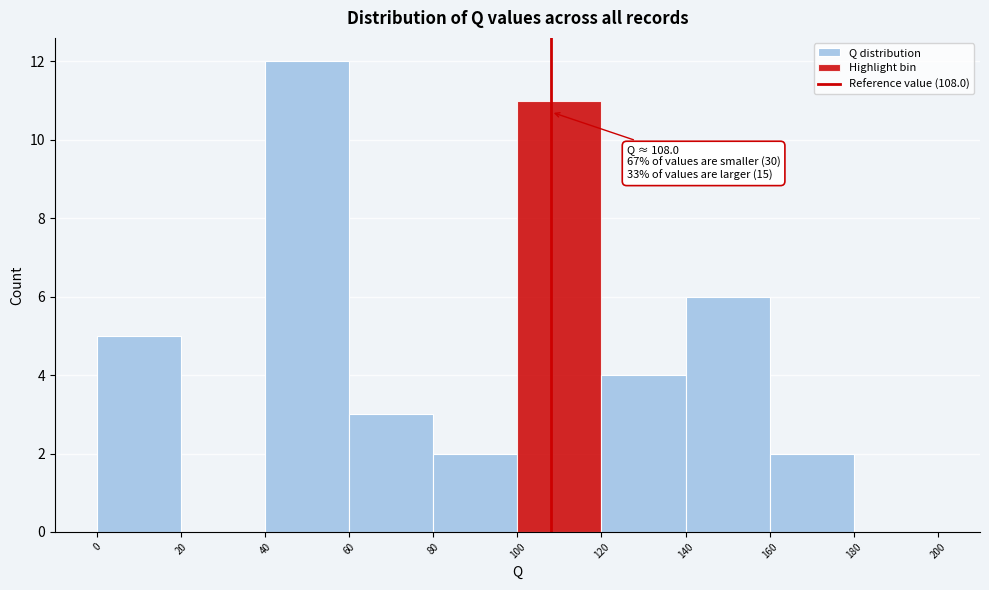

Over which range of the x-axis is the bar tallest?

40 to 60